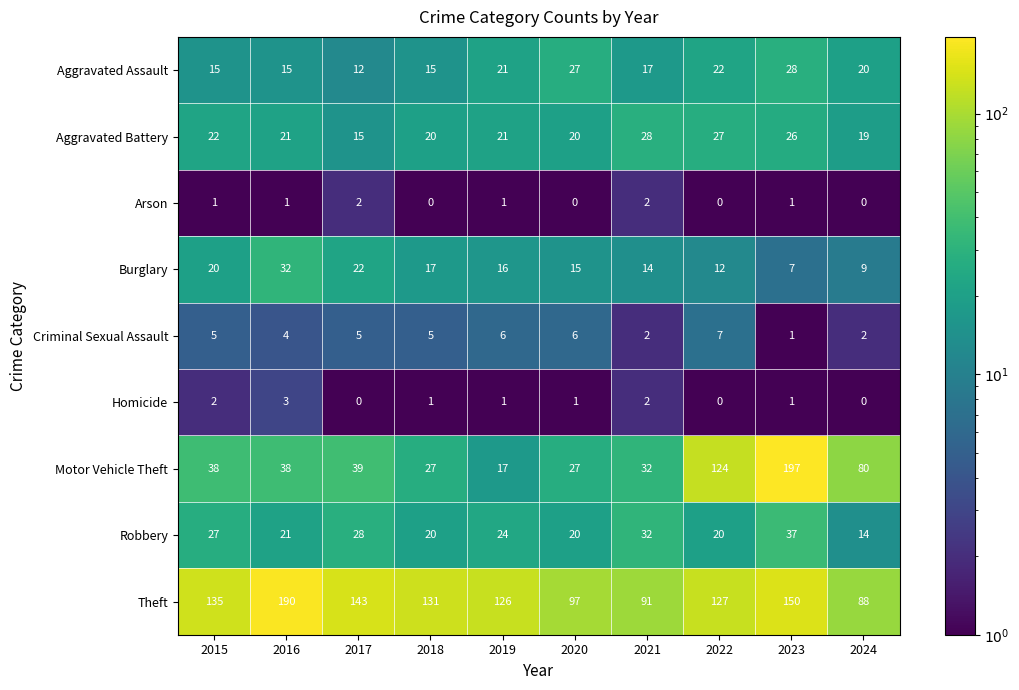

Read the Aggravated Assault value at 2016.

15